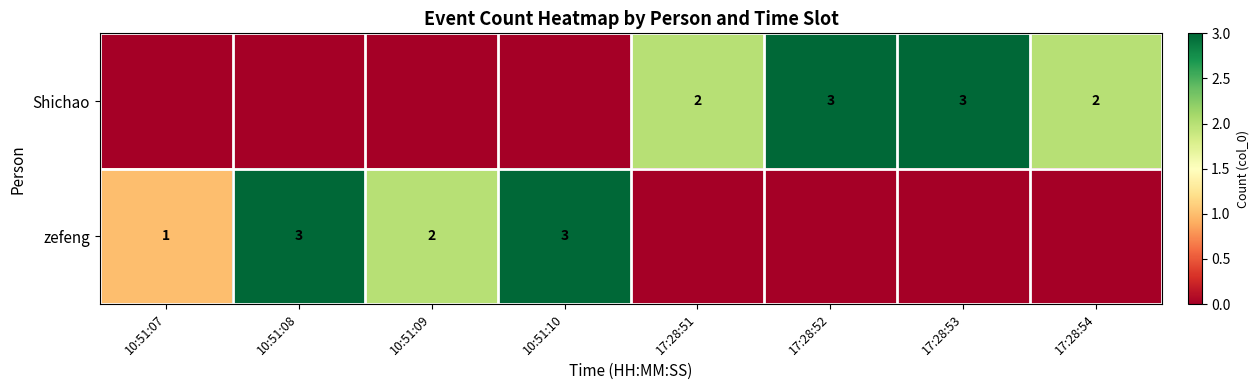

Which has a higher value, 17:28:54 or 10:51:07?

17:28:54